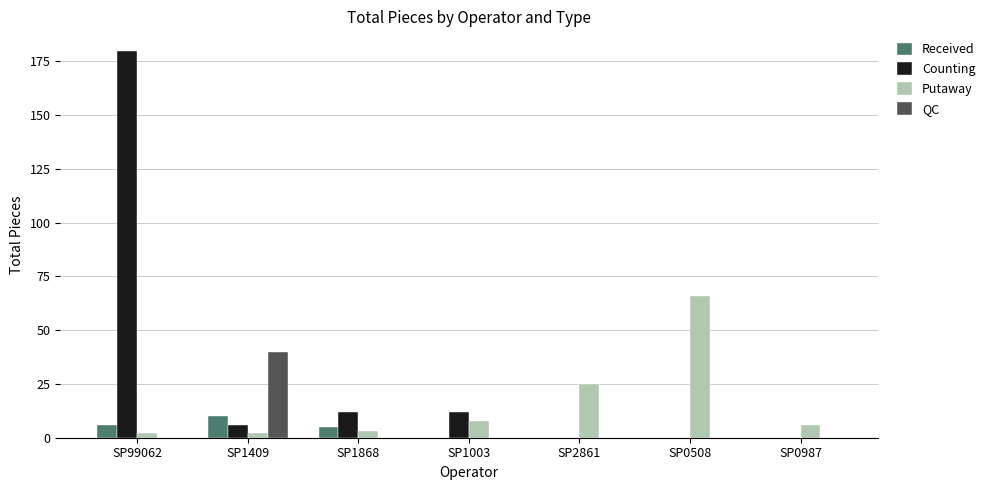

What is the maximum value for Received?

10